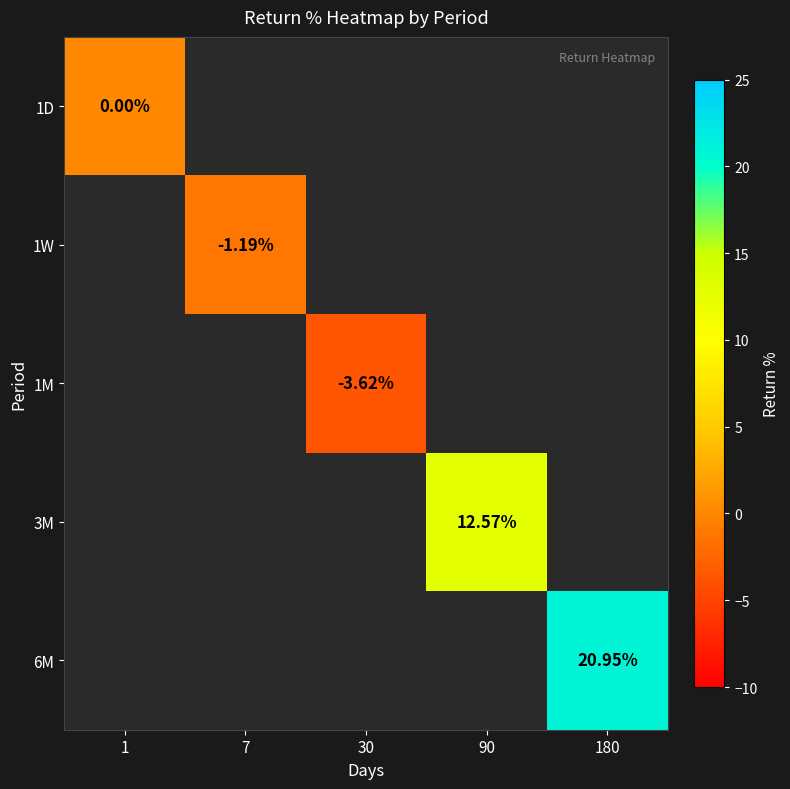

Is it true that 1M equals -6.1 at 30?

False